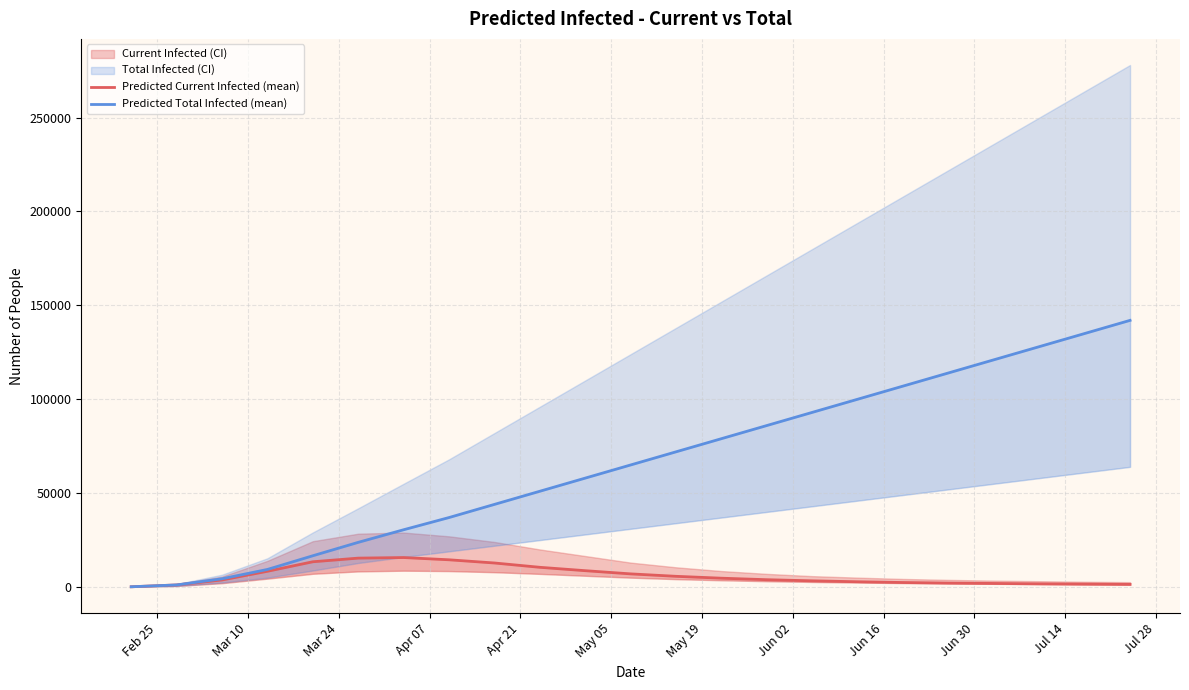

Reading right to left, transcribe all the data shown in this chart.

Predicted Current Infected (mean): 1400	1550	1700	1900	2100	2400	2800	3300	3900	4700	5700	7000	8700	10500	12800	14500	15700	15391	13450	8389	3763	1115	139
Predicted Total Infected (mean): 142000	135000	128000	121000	114000	107000	100000	93000	86000	79000	72000	65000	58000	51000	44000	37000	30500	23792	16650	9364	4396	1115	139